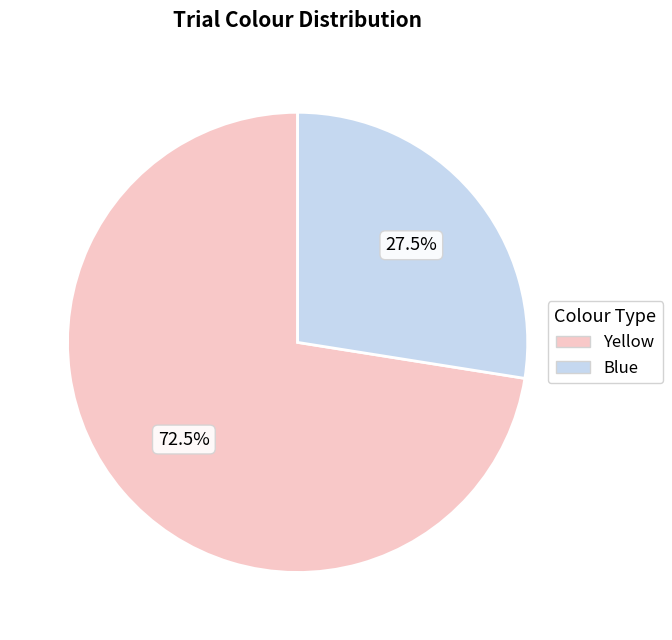

Rank the categories by value from highest to lowest.

Yellow, Blue